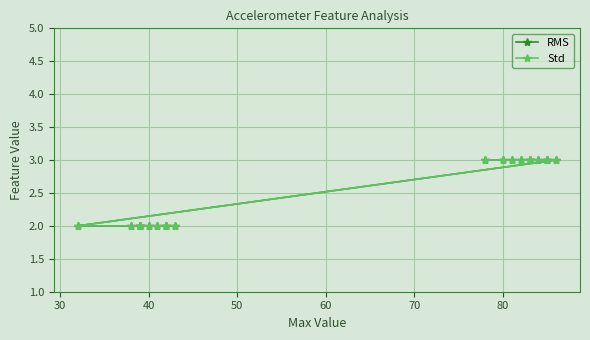

True or false: RMS and Std cross at least once.

False